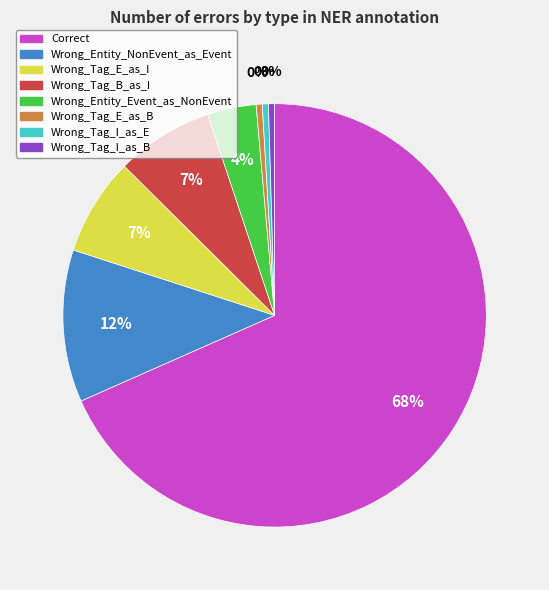

Which category has the biggest portion of the pie?

Correct